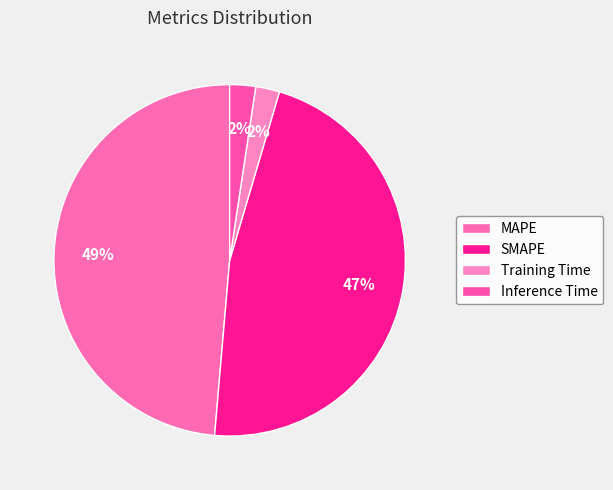

To the nearest percent, what is the average slice percentage?

25%